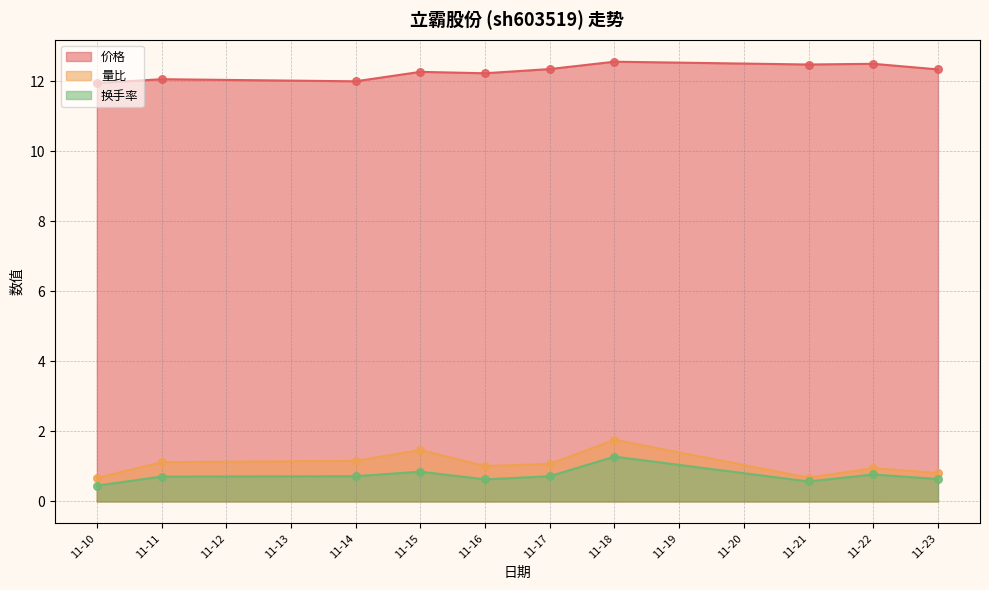

What are all the series names shown in the legend?

价格, 量比, 换手率